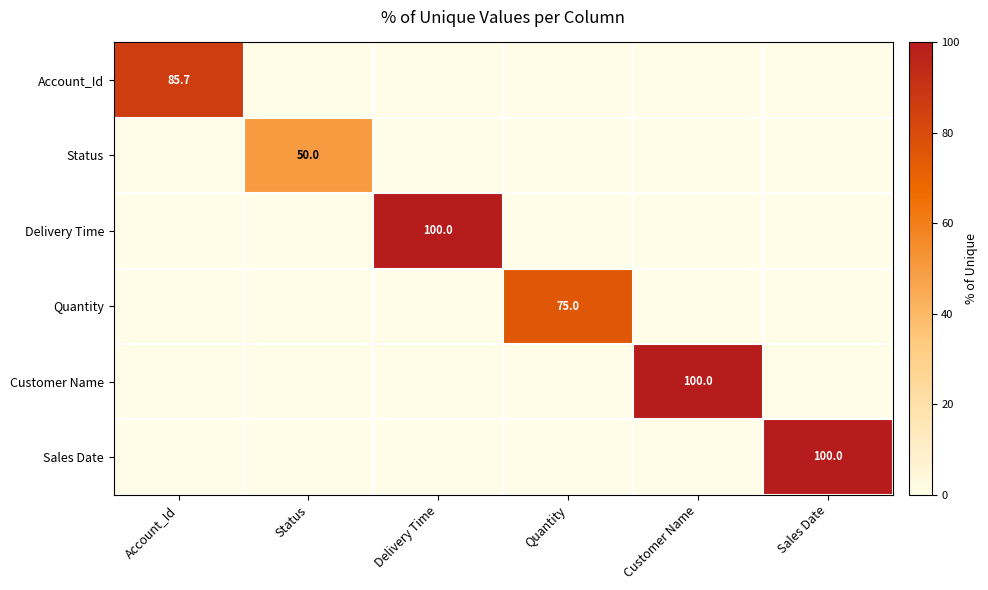

True or false: Quantity has a value of 26.9 at Quantity.

False